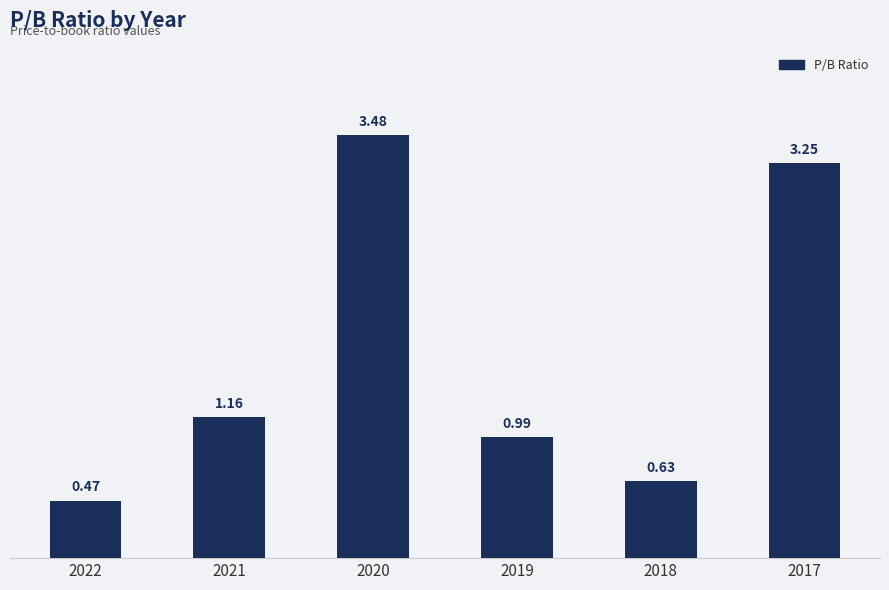

What is the change in value from 2020 to 2017?

-0.2